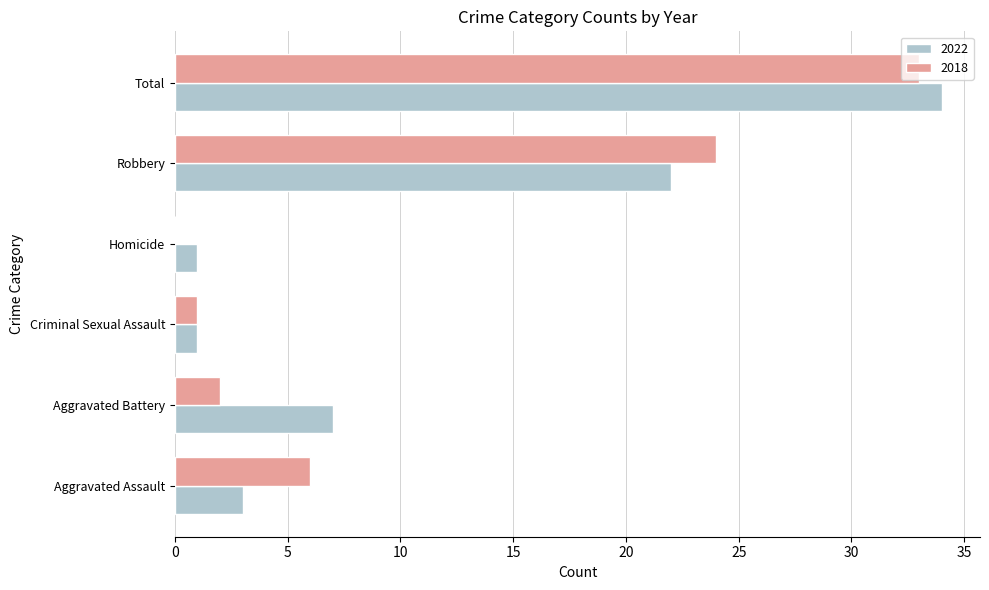

At which category is the sum across all series the highest?

Total